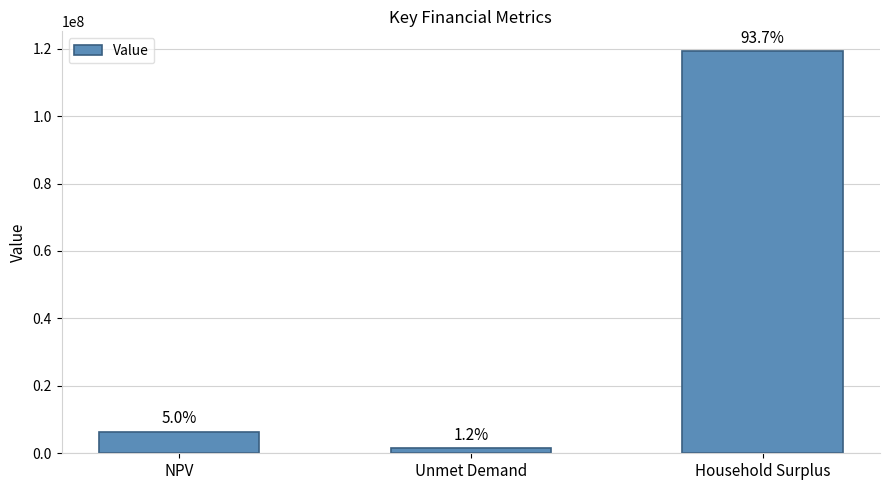

The value at Unmet Demand is 1564032.6. True or false?

True